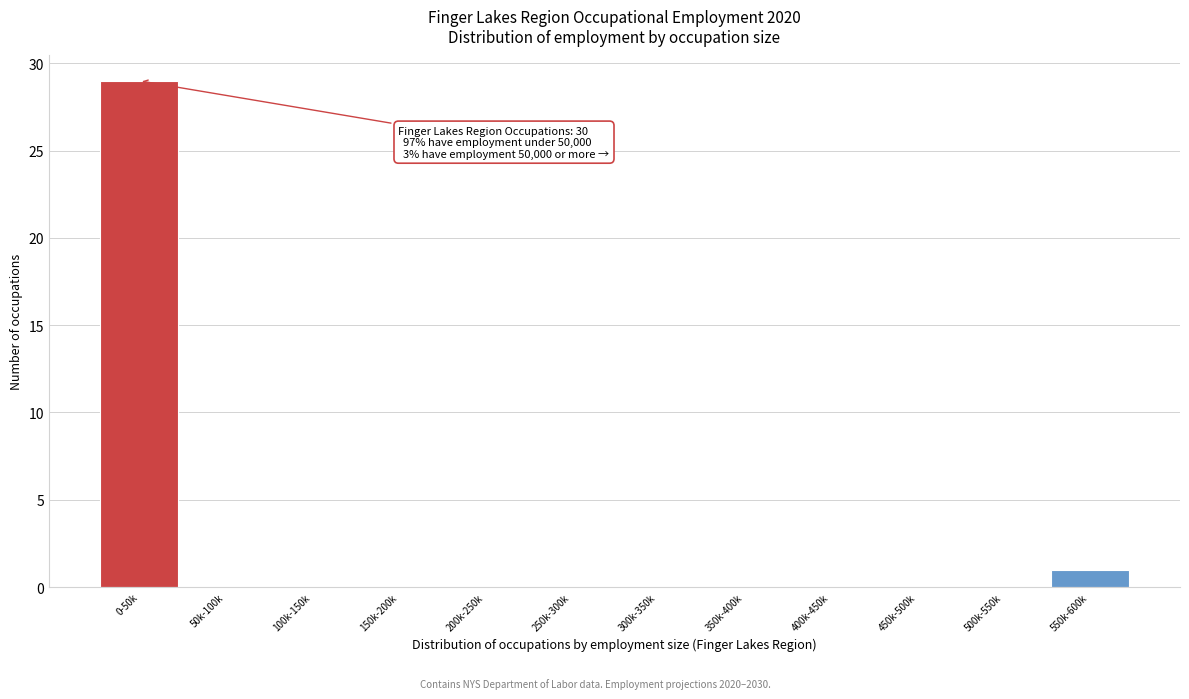

Reading right to left, what are all the values shown in this chart?

550k-600k=1	500k-550k=0	450k-500k=0	400k-450k=0	350k-400k=0	300k-350k=0	250k-300k=0	200k-250k=0	150k-200k=0	100k-150k=0	50k-100k=0	0-50k=29